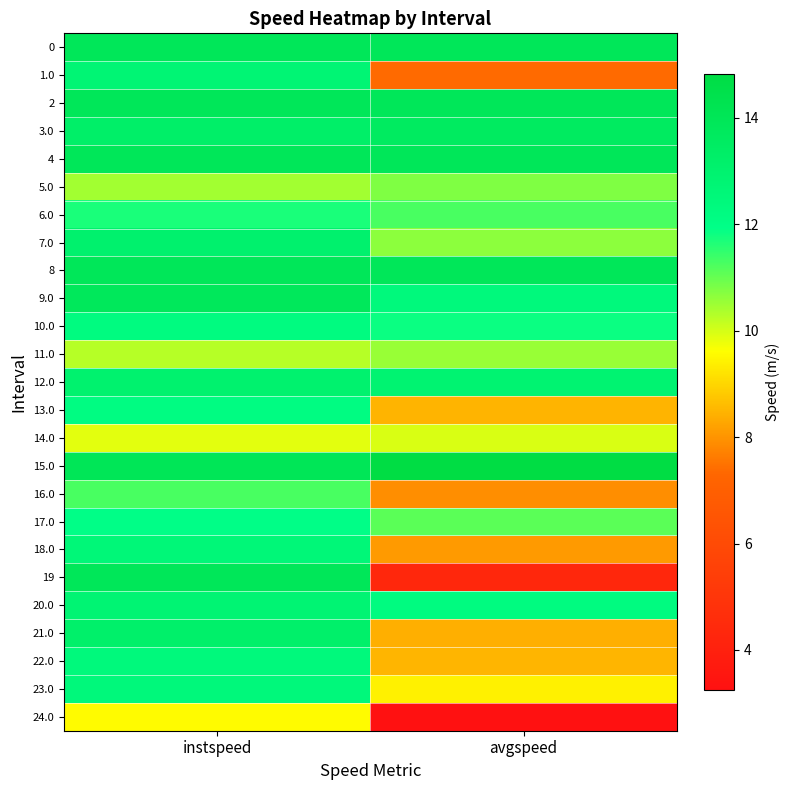

Which label corresponds to the smallest value in the chart?

avgspeed